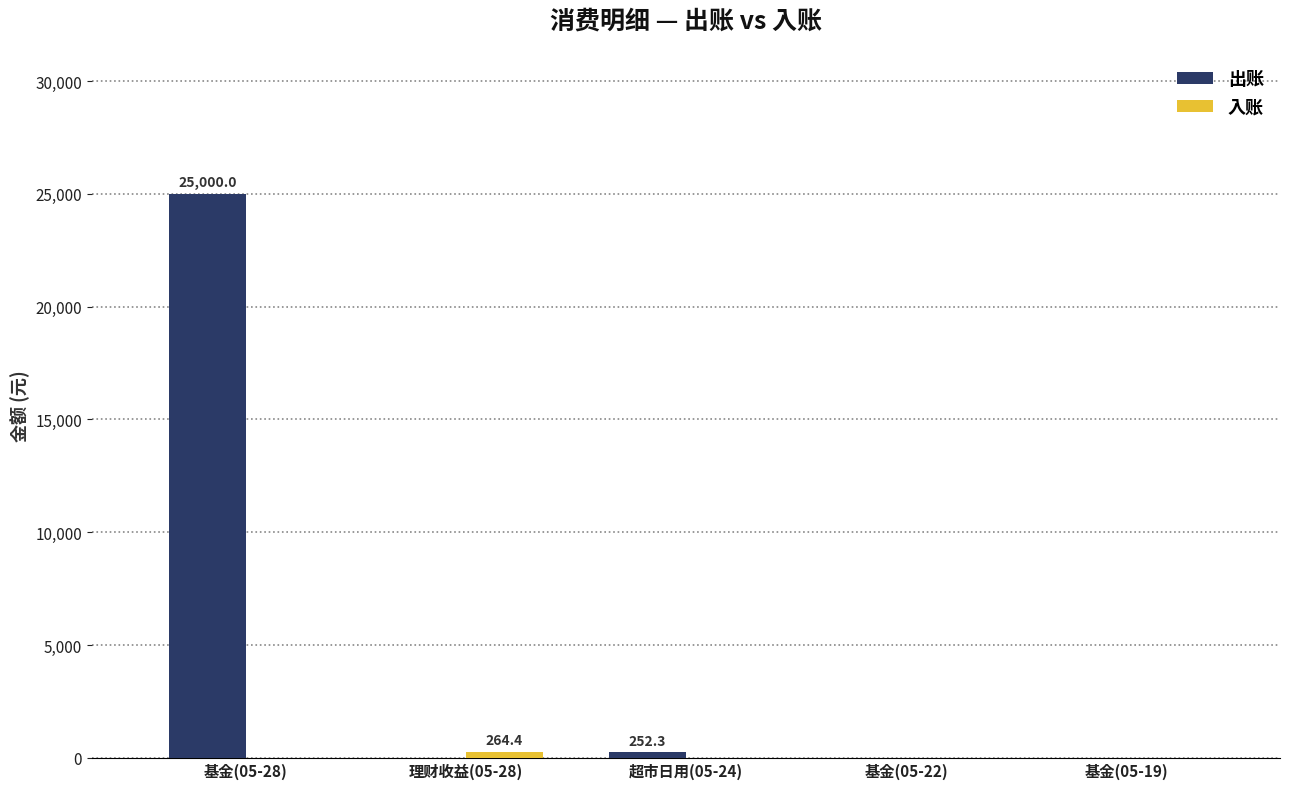

Are the bars horizontal?

No